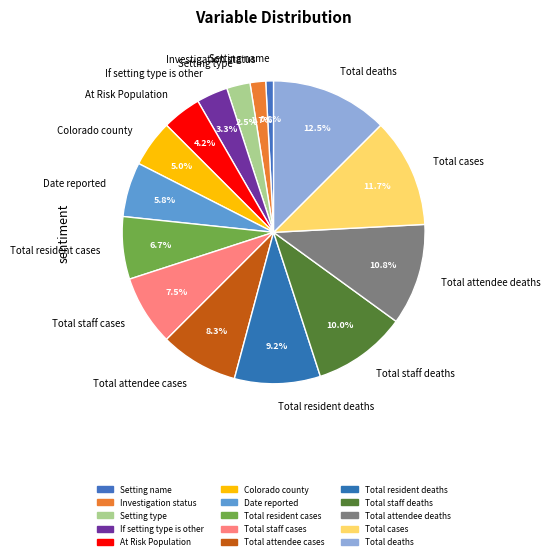

Between Colorado county and Total cases, which is larger?

Total cases